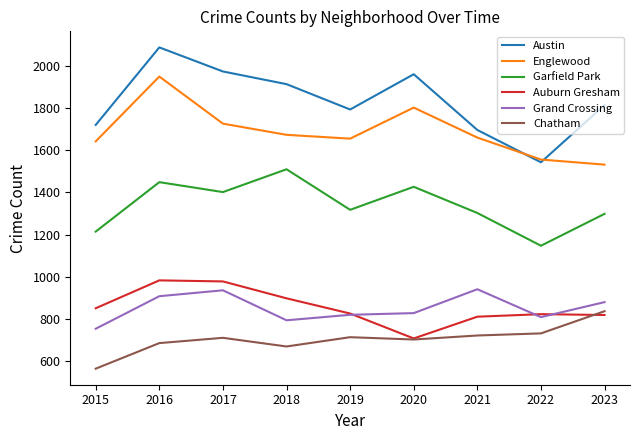

Rank the series by their maximum value, from highest to lowest.

Austin, Englewood, Garfield Park, Auburn Gresham, Grand Crossing, Chatham